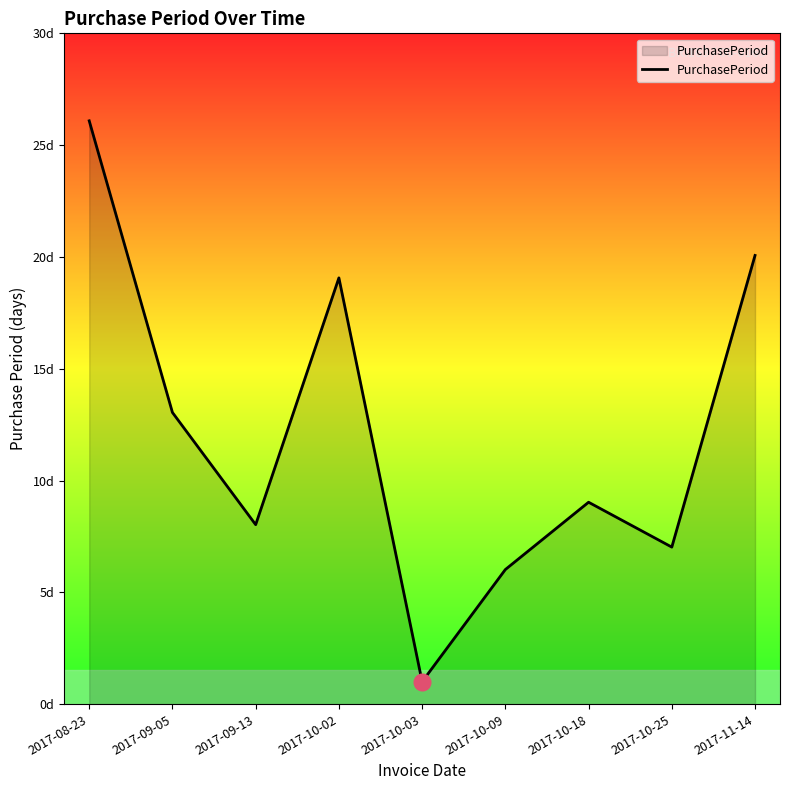

Does the chart have visible grid lines?

No